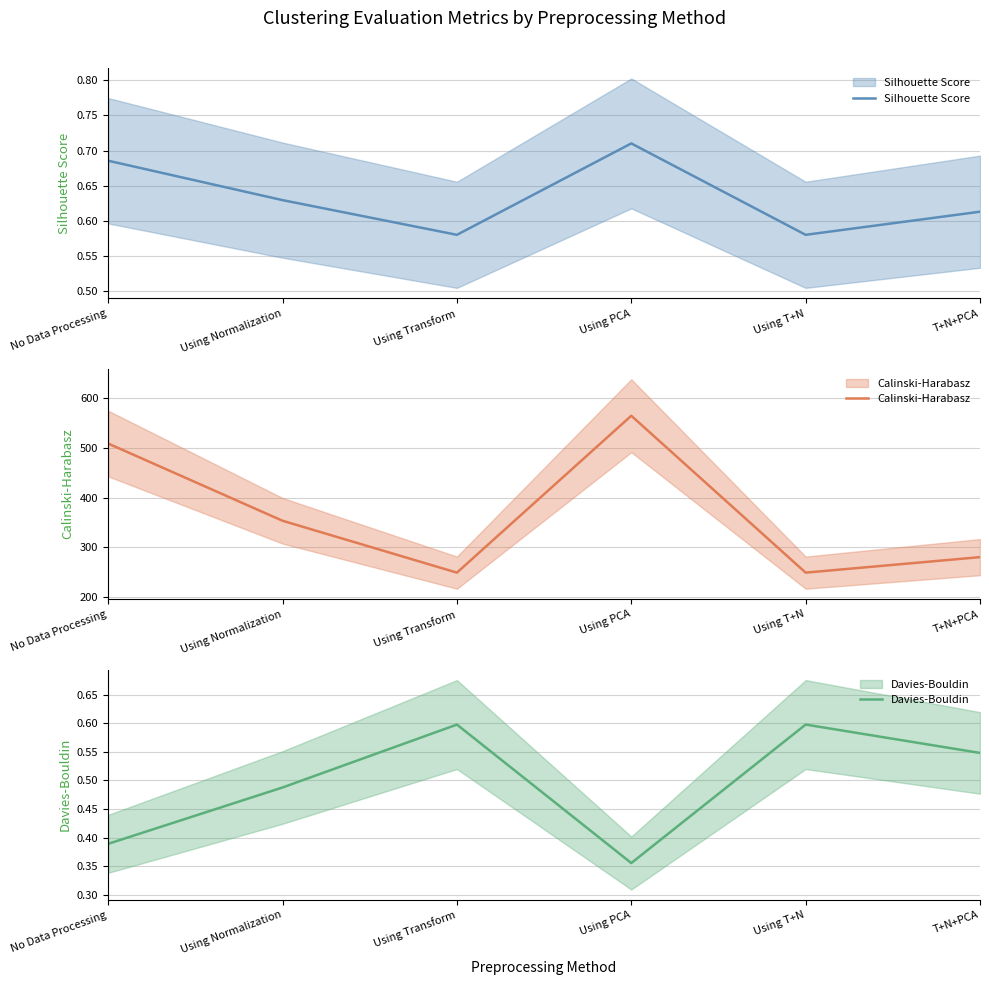

The Silhouette Score series shows 0.2 at Using T+N. True or false?

False